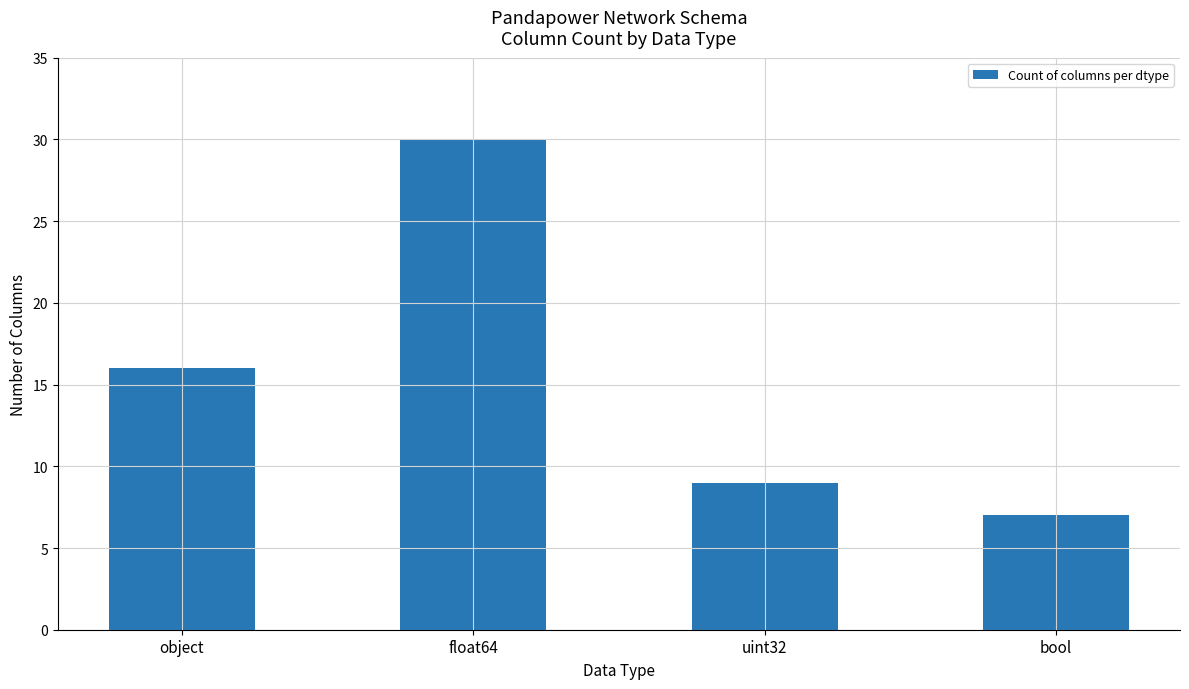

What position from the left is uint32?

3